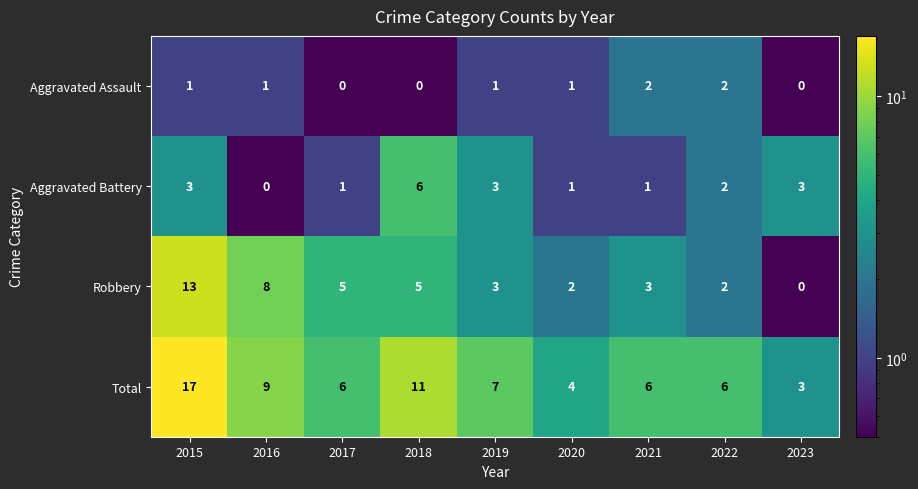

What is the approximate value of Total at 2021?

6